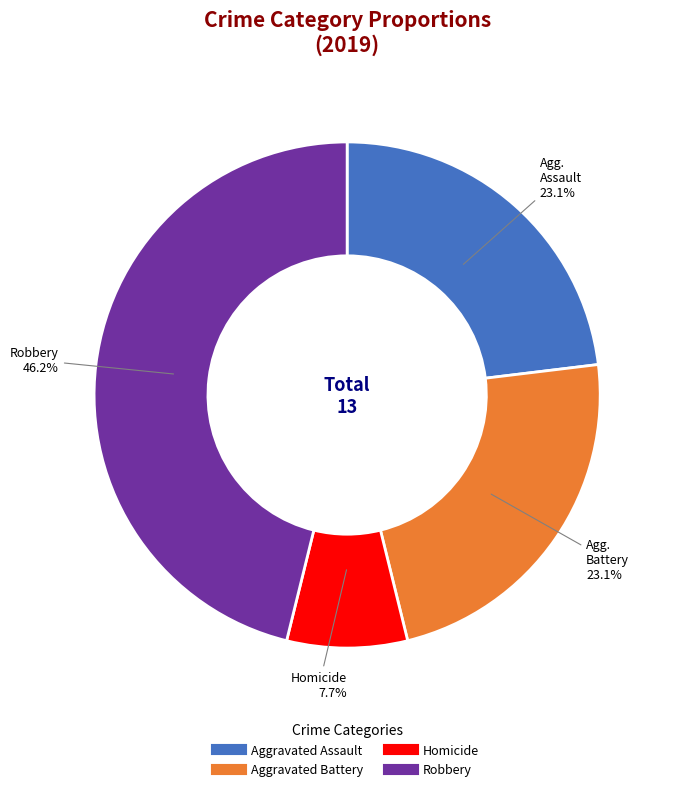

Does any single category account for the majority?

No